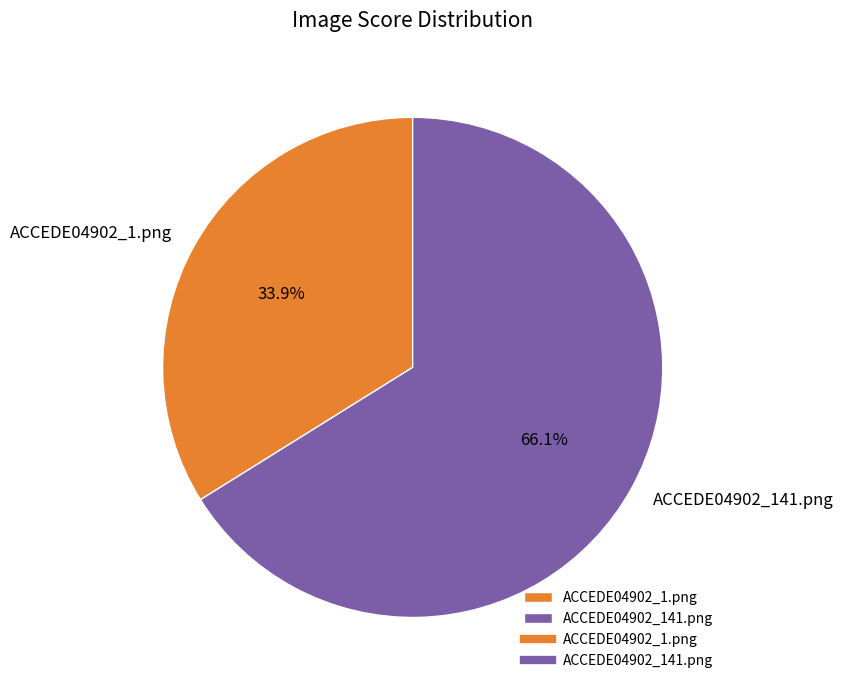

Count the number of slices in the pie.

2